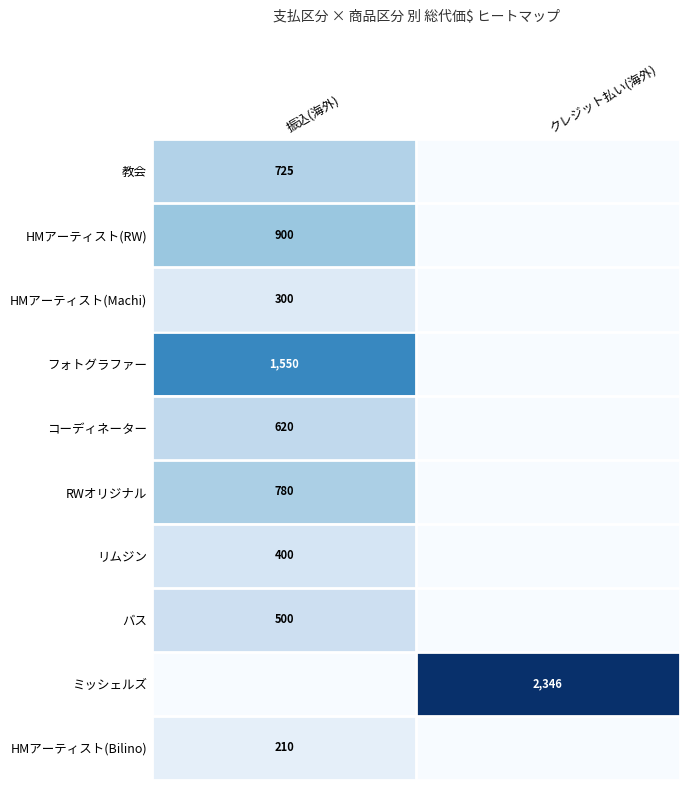

True or false: バス has a value of 500 at 振込(海外).

True